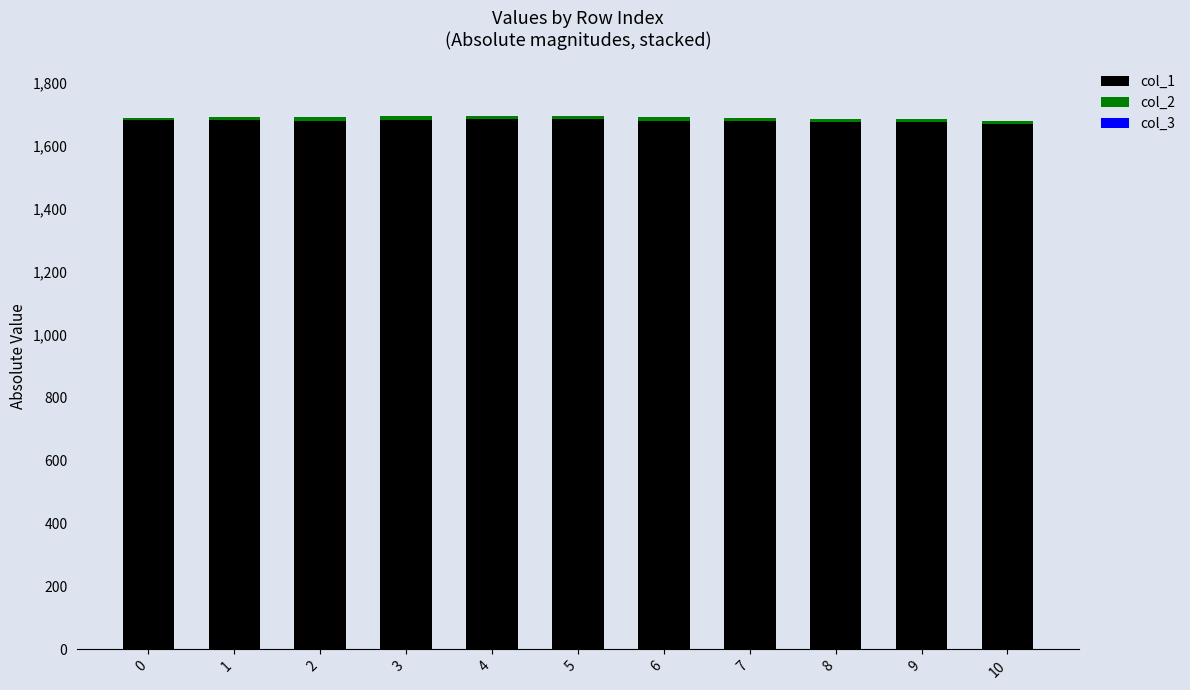

The value of col_1 at 8 is 1170.4. True or false?

False